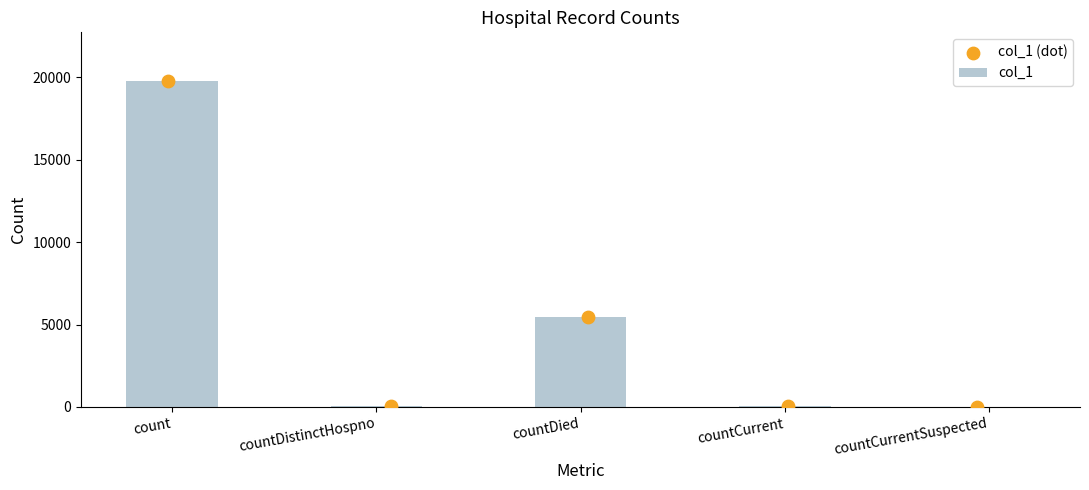

At which label does col_1 reach its peak?

count